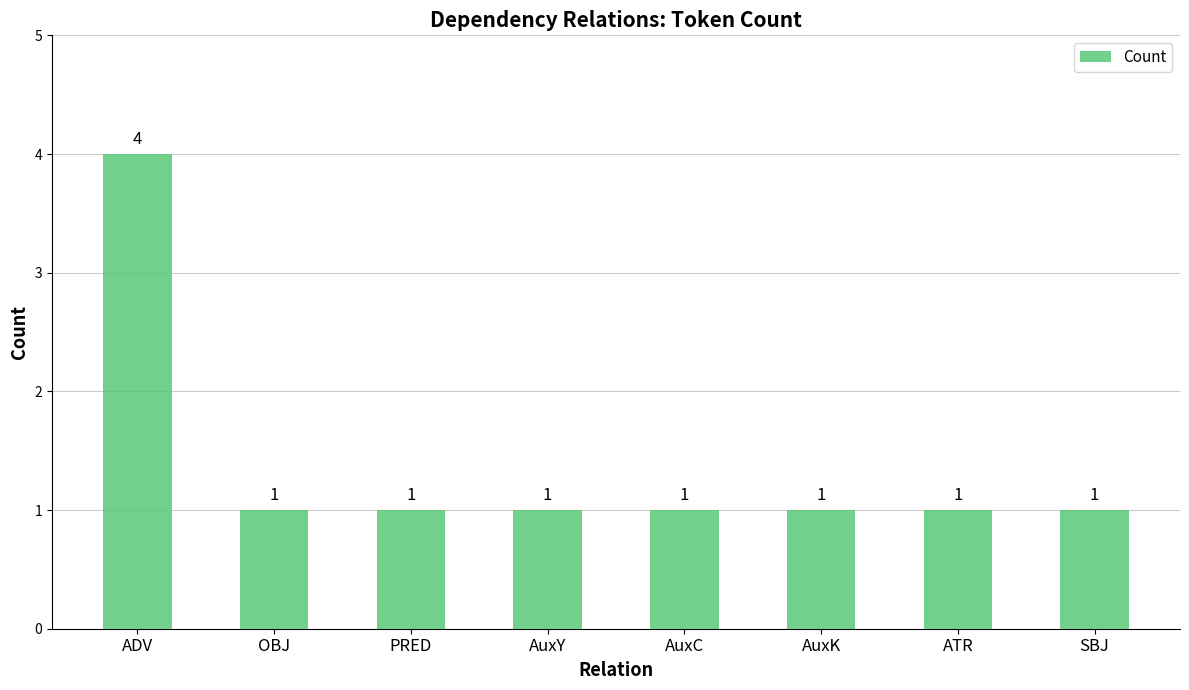

What is the change in value from ADV to AuxC?

-3